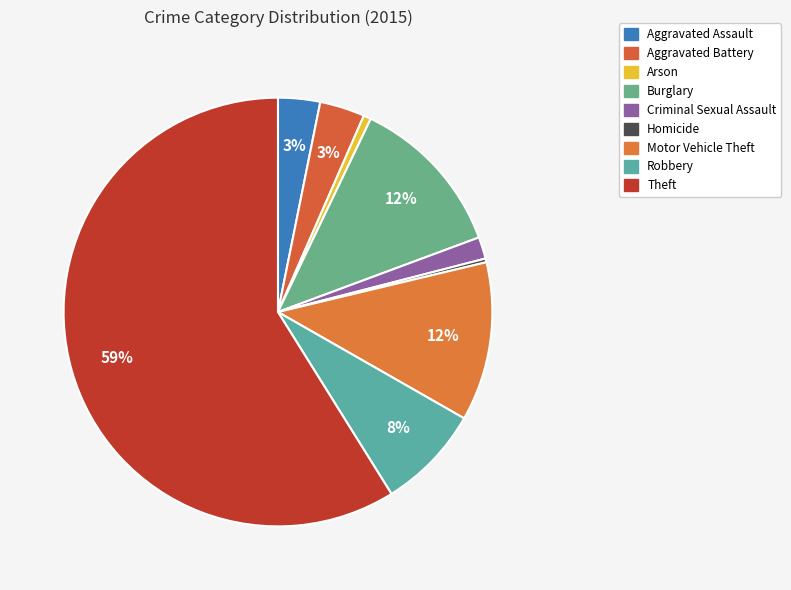

Which category has the biggest portion of the pie?

Theft